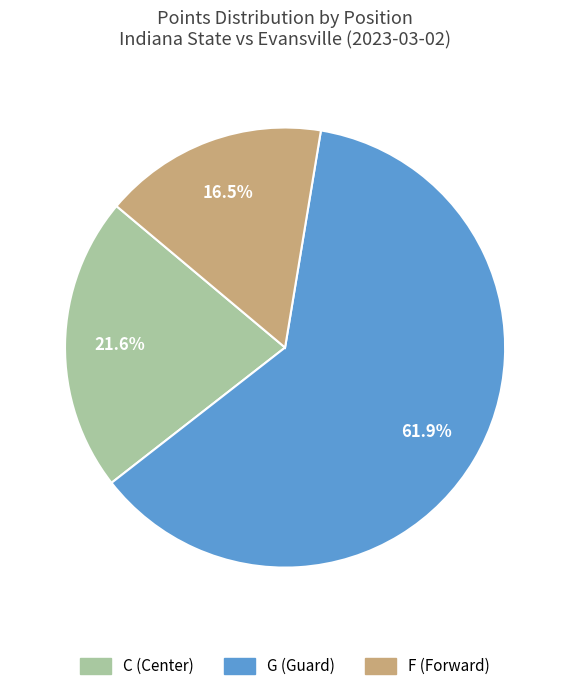

What is the largest slice in the pie chart?

G